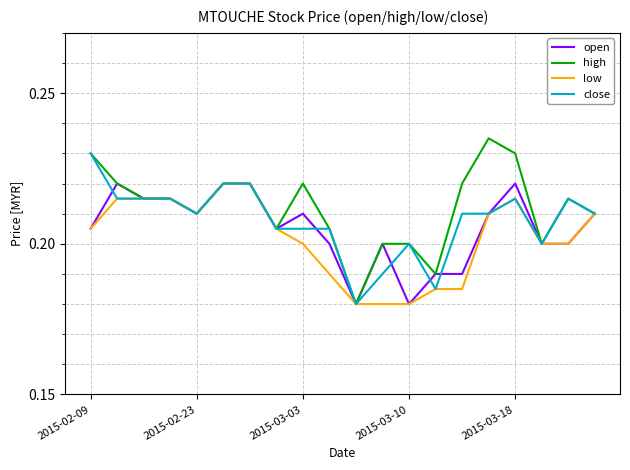

Count the high values in the range 0 to 1.

20